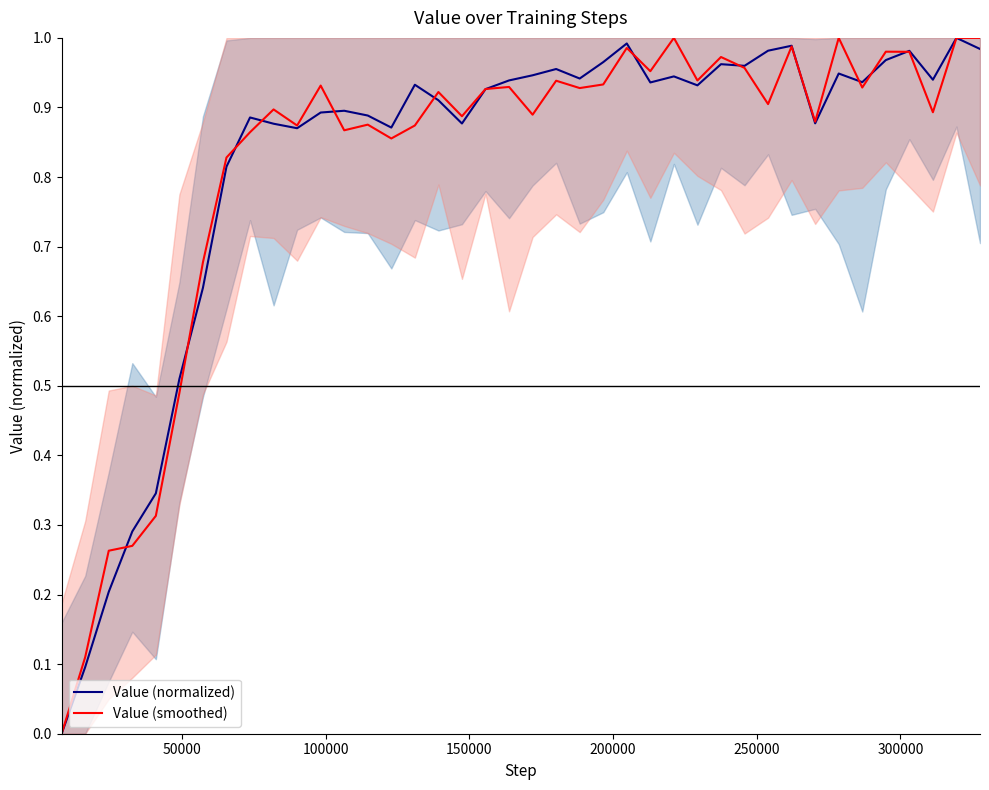

True or false: Value (normalized) and Value (smoothed) intersect in this chart.

True